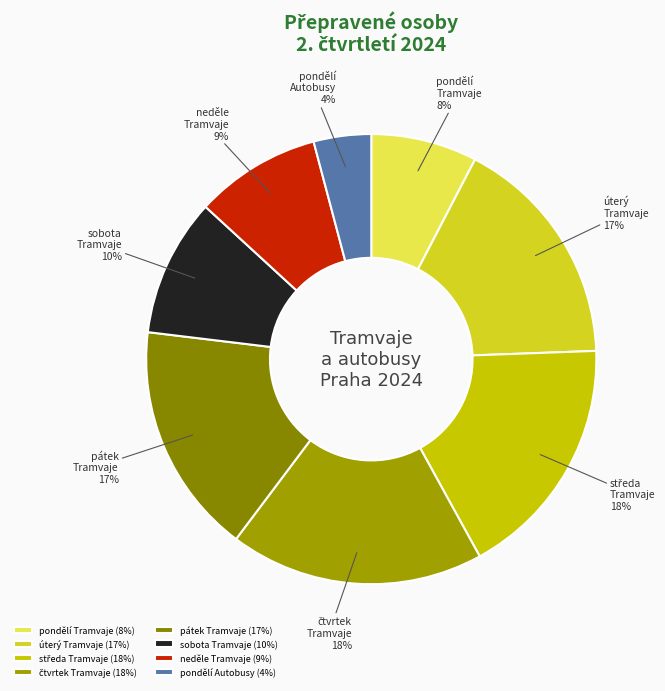

Is there any slice that represents more than half of the pie?

No